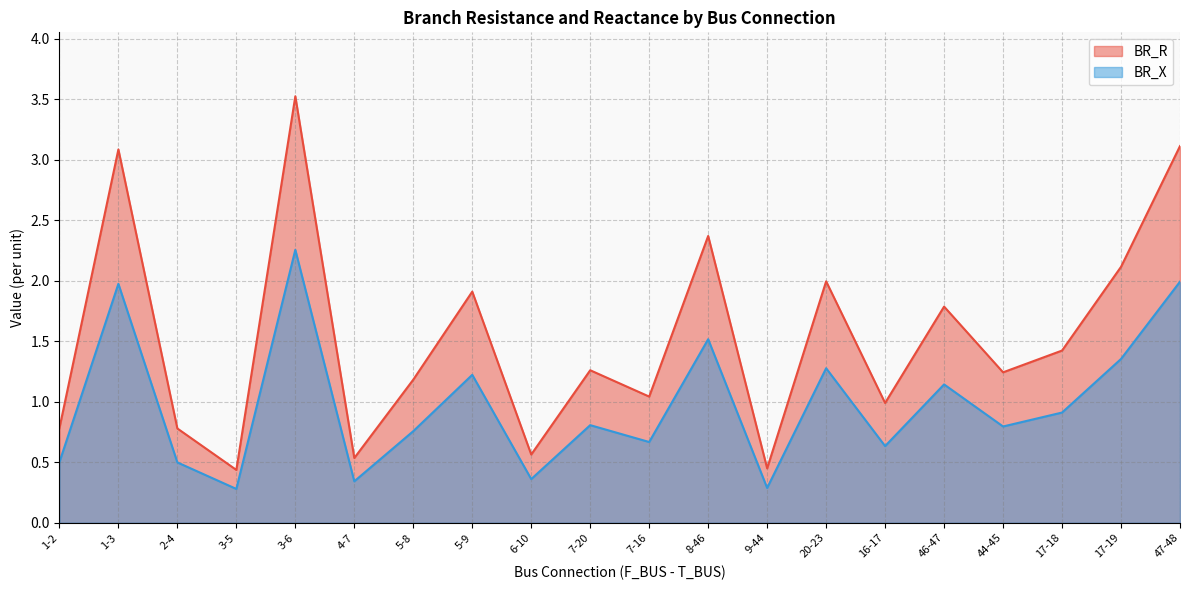

In BR_R, how many points are higher than both neighbors (excluding endpoints)?

7